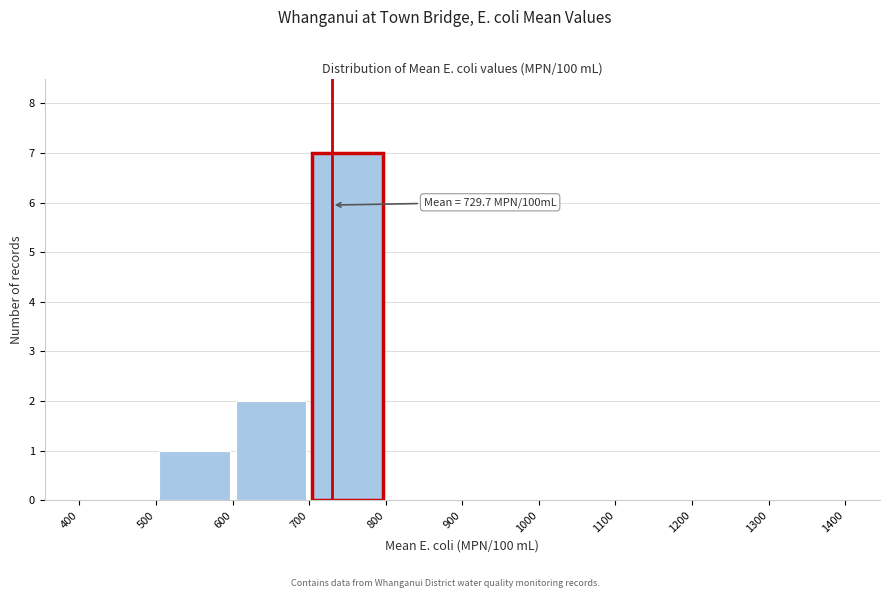

Over which range of the x-axis is the bar tallest?

700 to 800